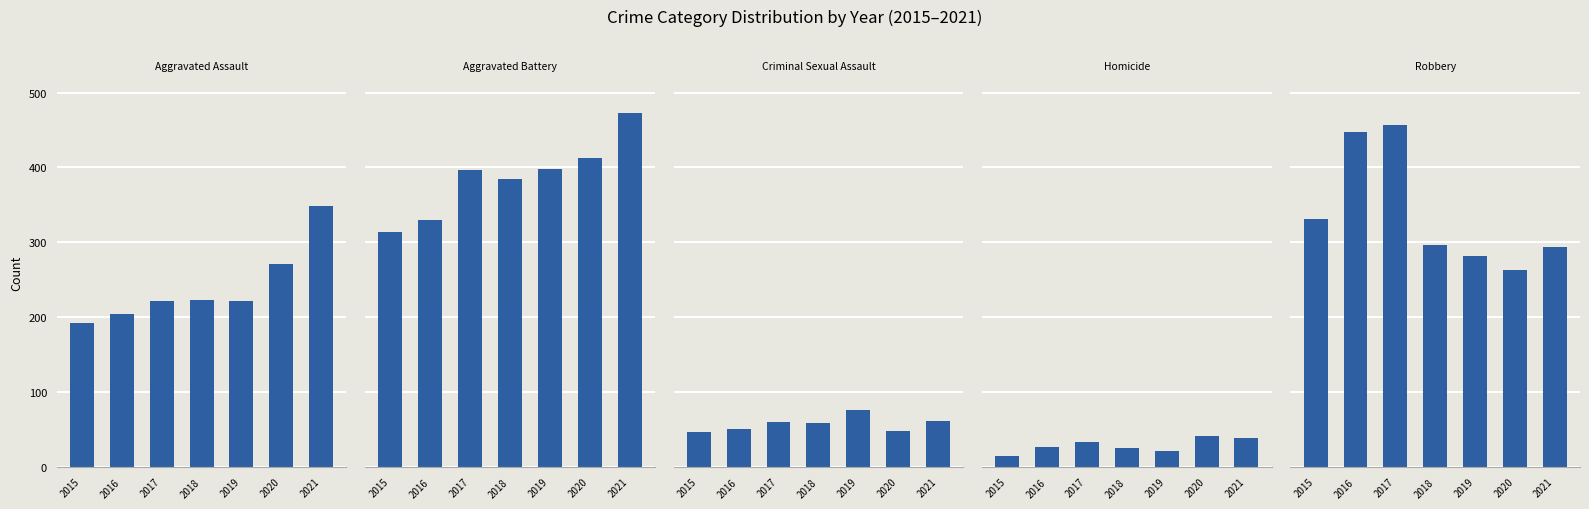

Rank the series by their maximum value, from lowest to highest.

Homicide, Criminal Sexual Assault, Aggravated Assault, Robbery, Aggravated Battery